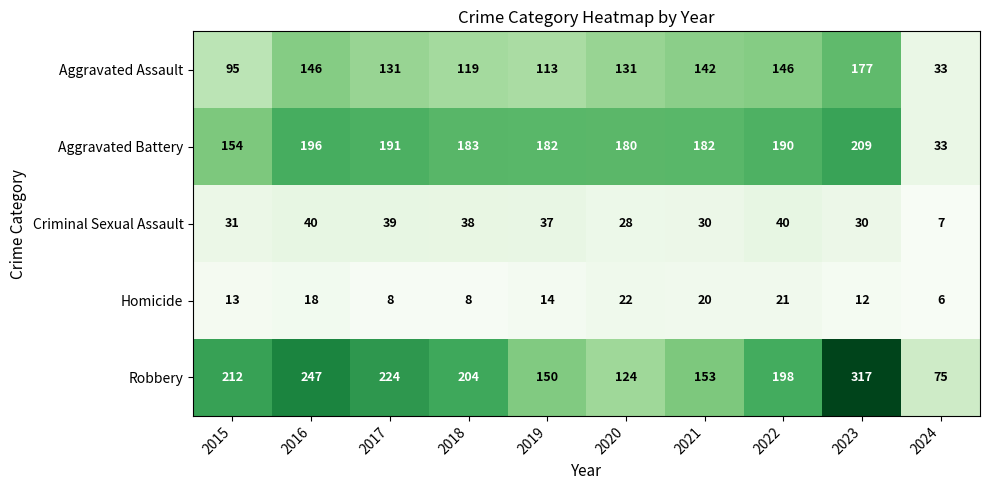

Which series has the largest total across all categories?

Robbery